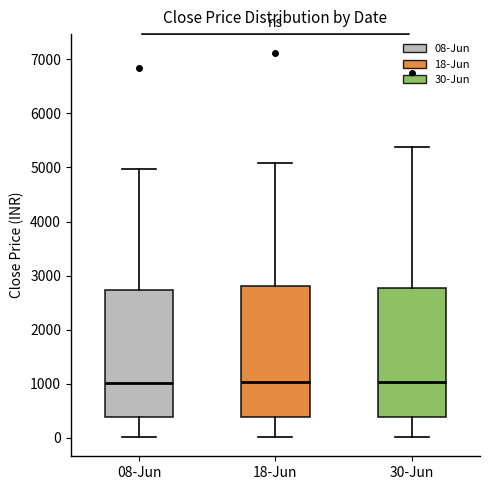

Reading left to right, transcribe this box plot: for each box, give where its median line is, the range the box spans, and where its two whiskers end, as read against the y-axis. The values are not printed on the chart, so give them approximately, as read against the axis.

08-Jun: median 1000, box 400 to 2700, whiskers 0 to 5000
18-Jun: median 1000, box 400 to 2800, whiskers 0 to 5100
30-Jun: median 1000, box 400 to 2800, whiskers 0 to 5400